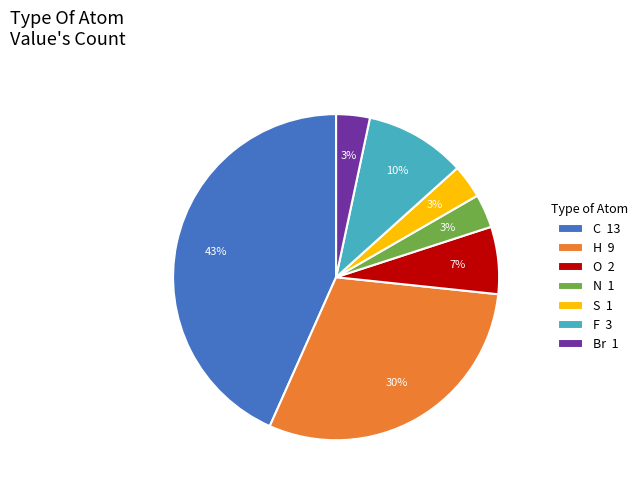

To the nearest percent, what is the difference between the C and N slice percentages?

40%